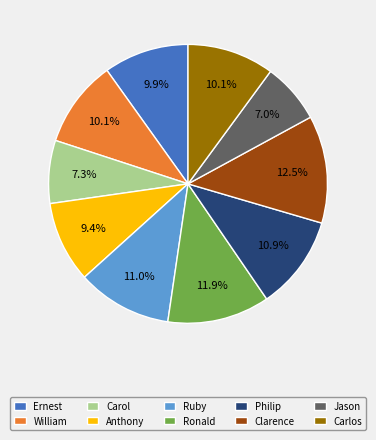

What is the ratio of the value at Philip to the value at Ernest?

1.1